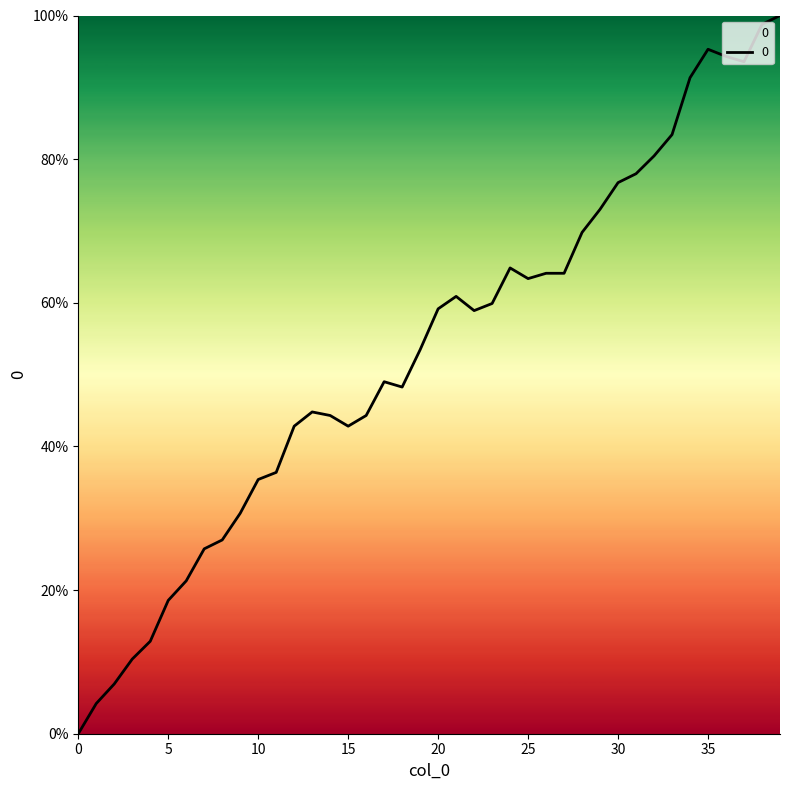

True or false: the data has more than 2 interior local peaks.

True